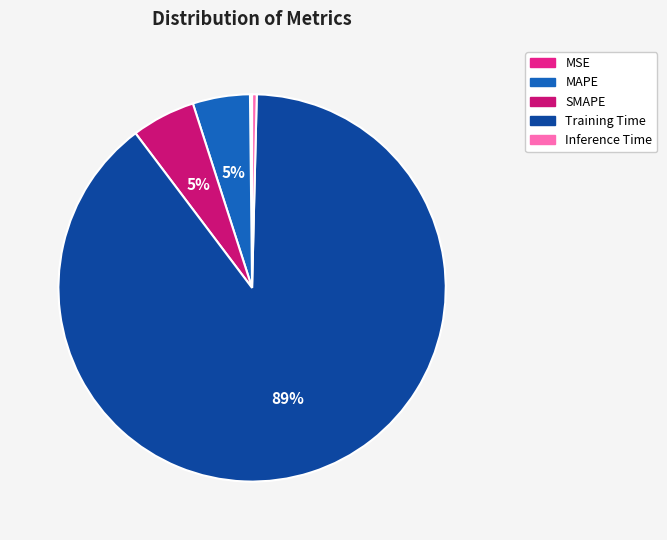

Combined, do MSE and SMAPE account for over 50%?

No